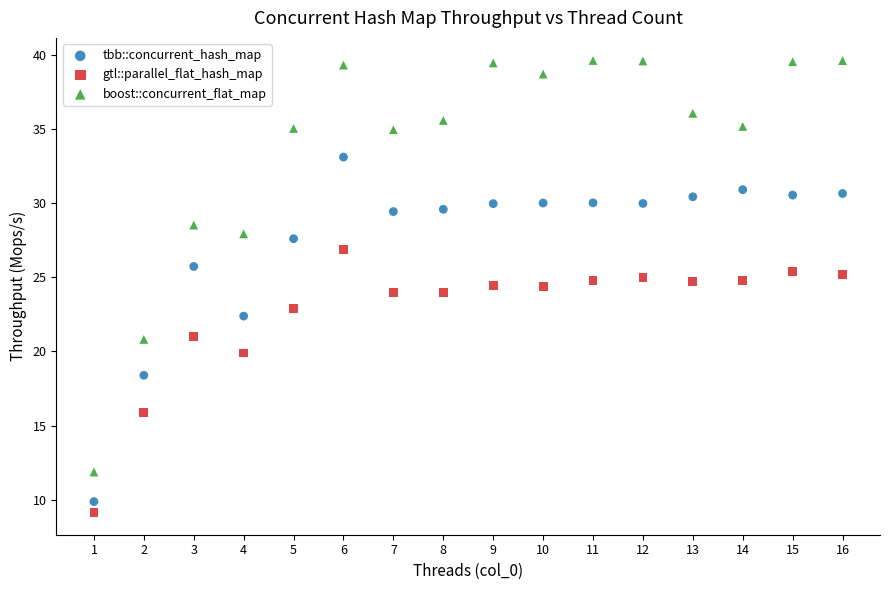

Across all data points, what is the range of X values (max minus min)?

15.0